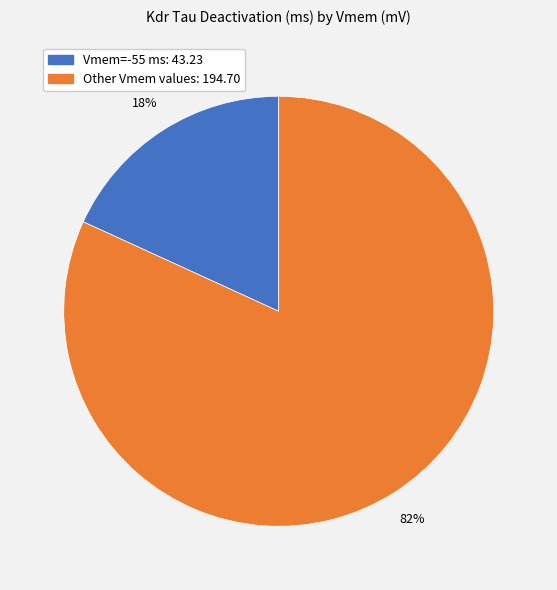

How many slices are in this pie chart?

2